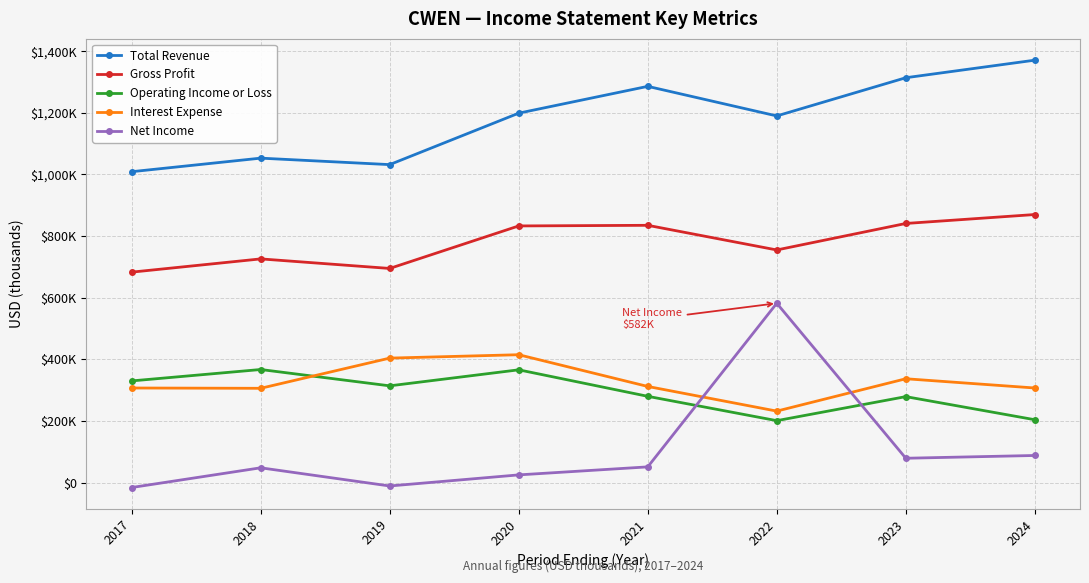

At which label does Net Income reach its peak?

2022